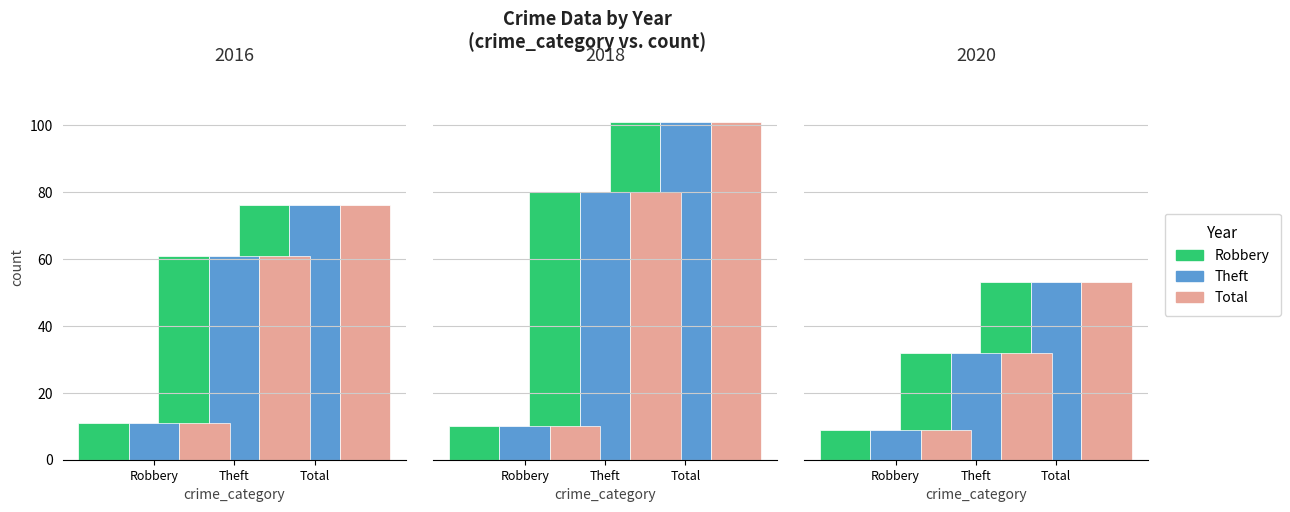

Which series has the largest total across all categories?

Robbery